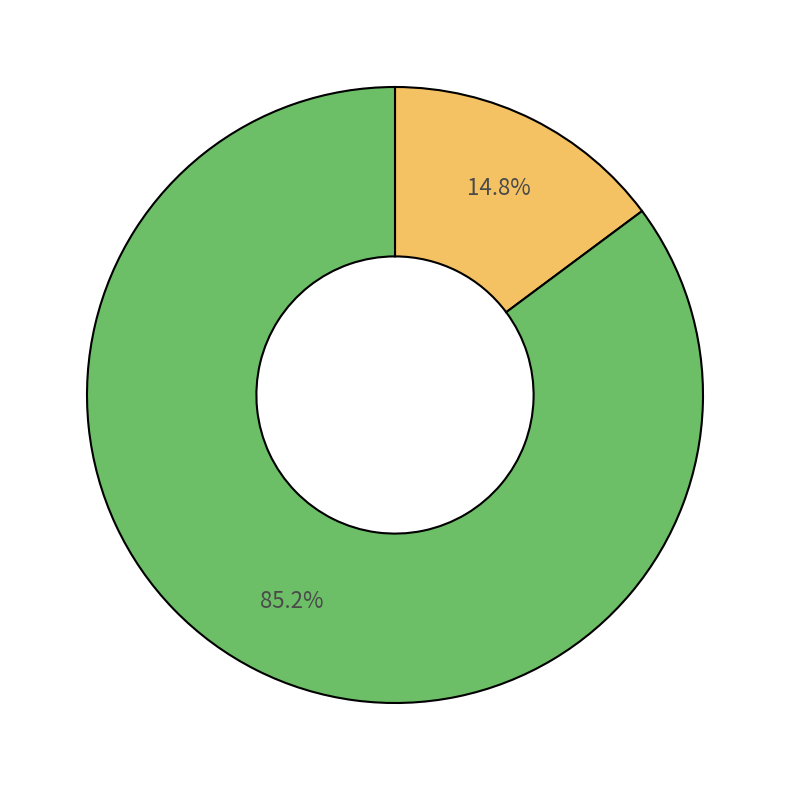

Does any single category account for the majority?

Yes